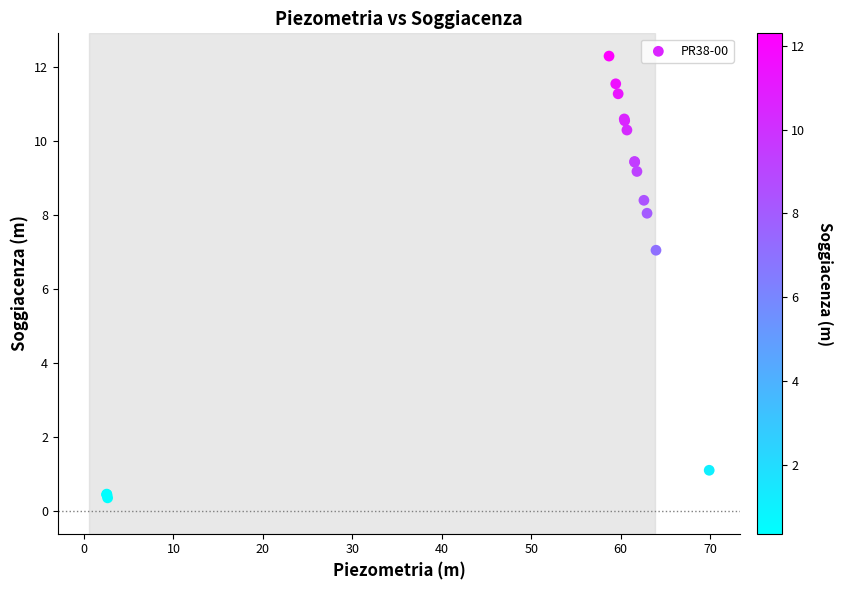

What Y value in the scatter plot is closest to 6?

7.1